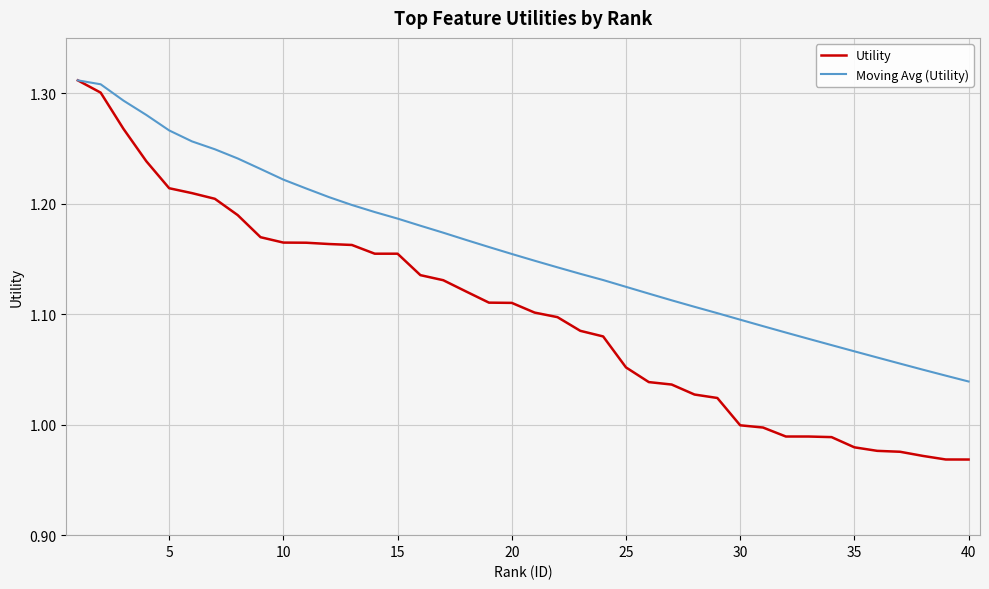

Rank the series by their average value, from lowest to highest.

Utility, Moving Avg (Utility)